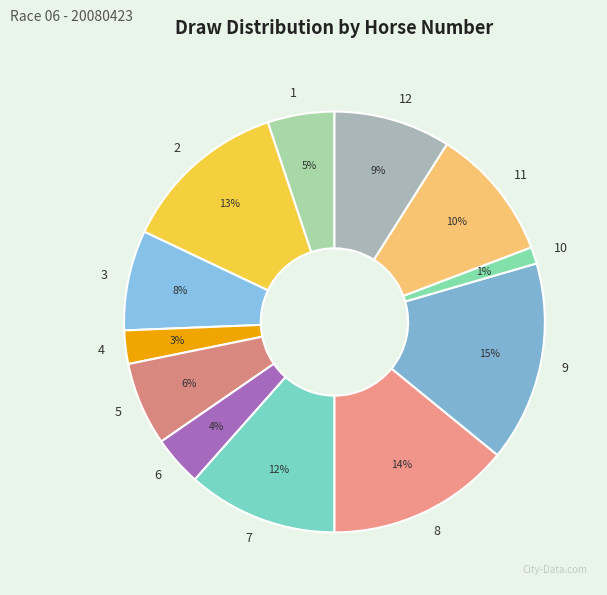

Count the number of slices in the pie.

12